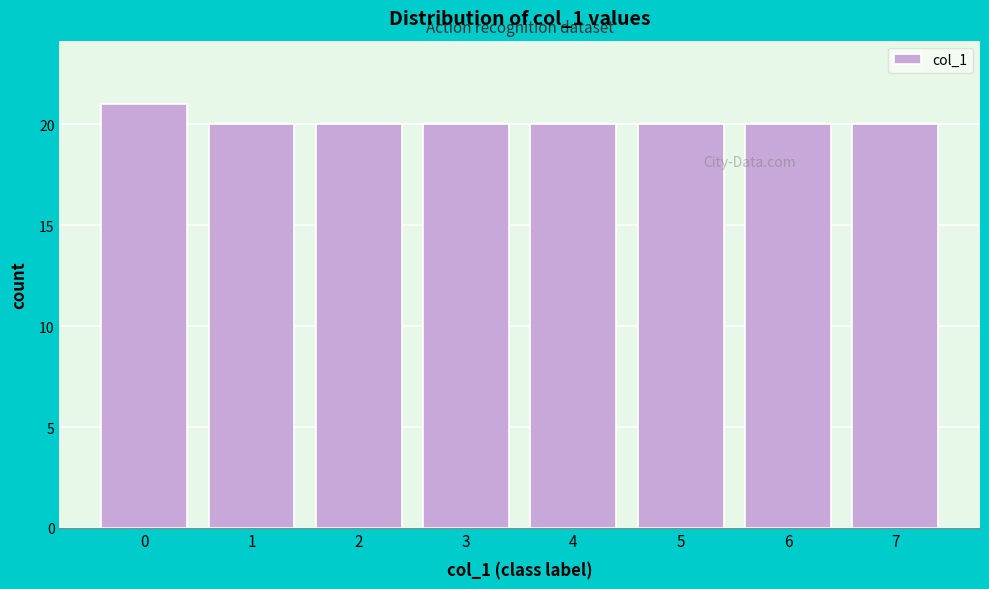

Reading left to right, extract all data points from this chart.

0=21	1=20	2=20	3=20	4=20	5=20	6=20	7=20